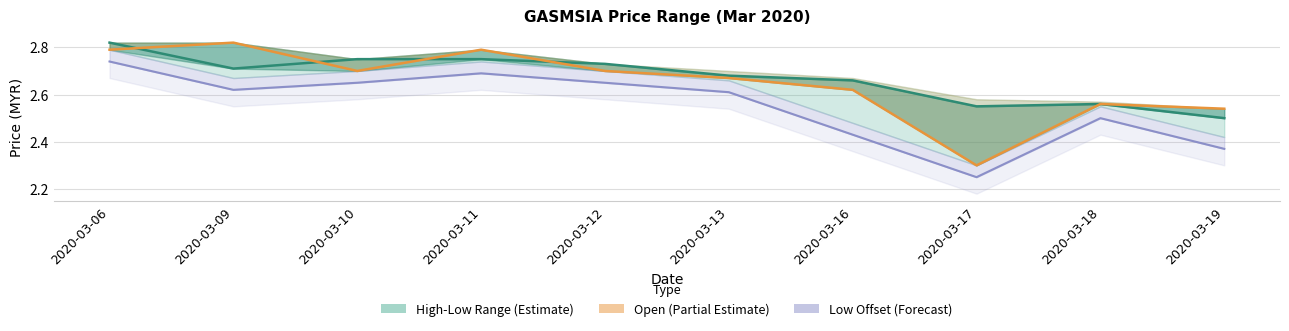

At which label is Open (Partial Estimate) closest to 2?

2020-03-17